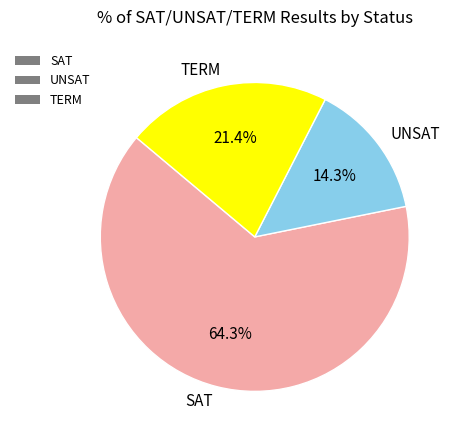

Approximately how many times larger is the value at SAT compared to TERM?

3.0